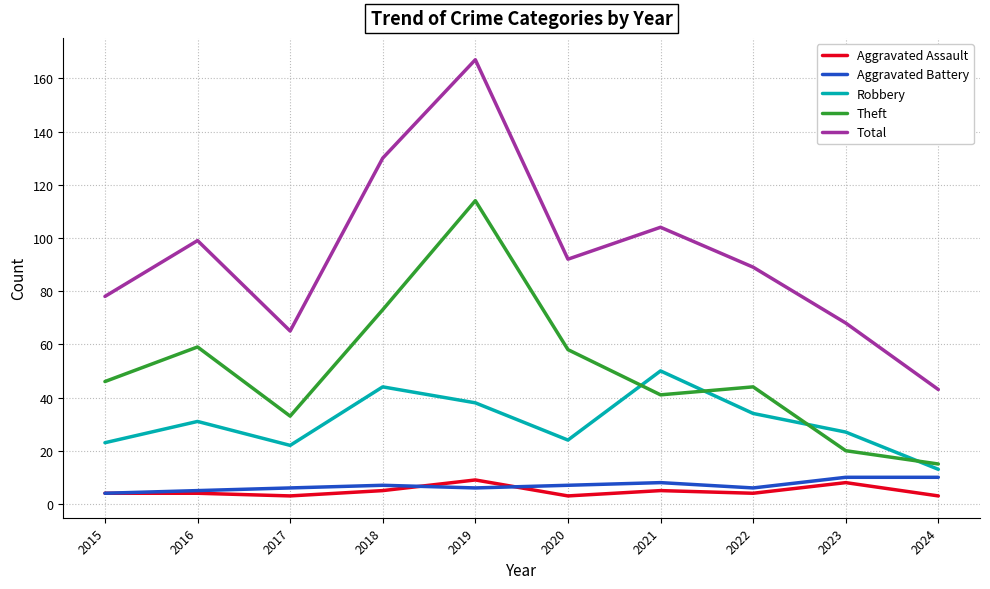

How many lines are shown in the chart?

5